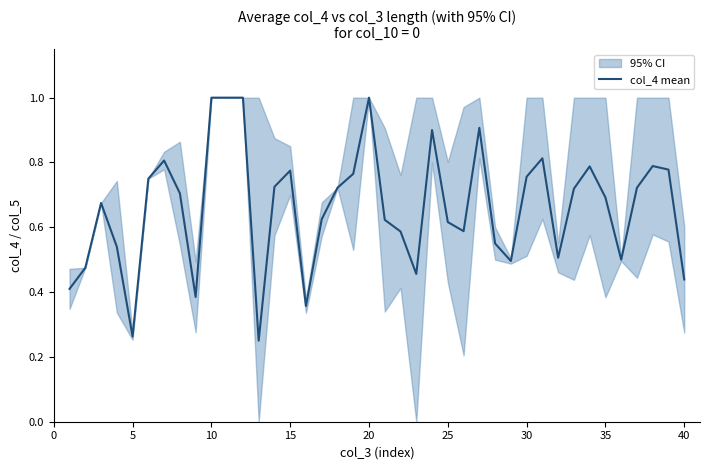

What is the maximum value shown in the chart?

1.0